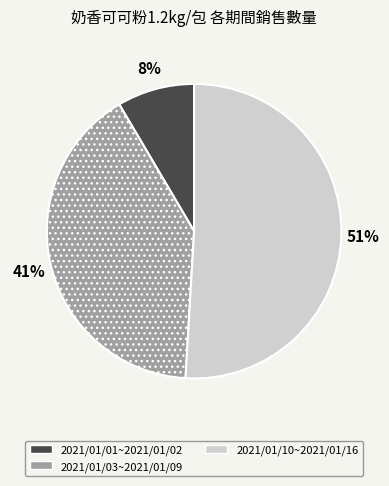

How many slices are in this pie chart?

3